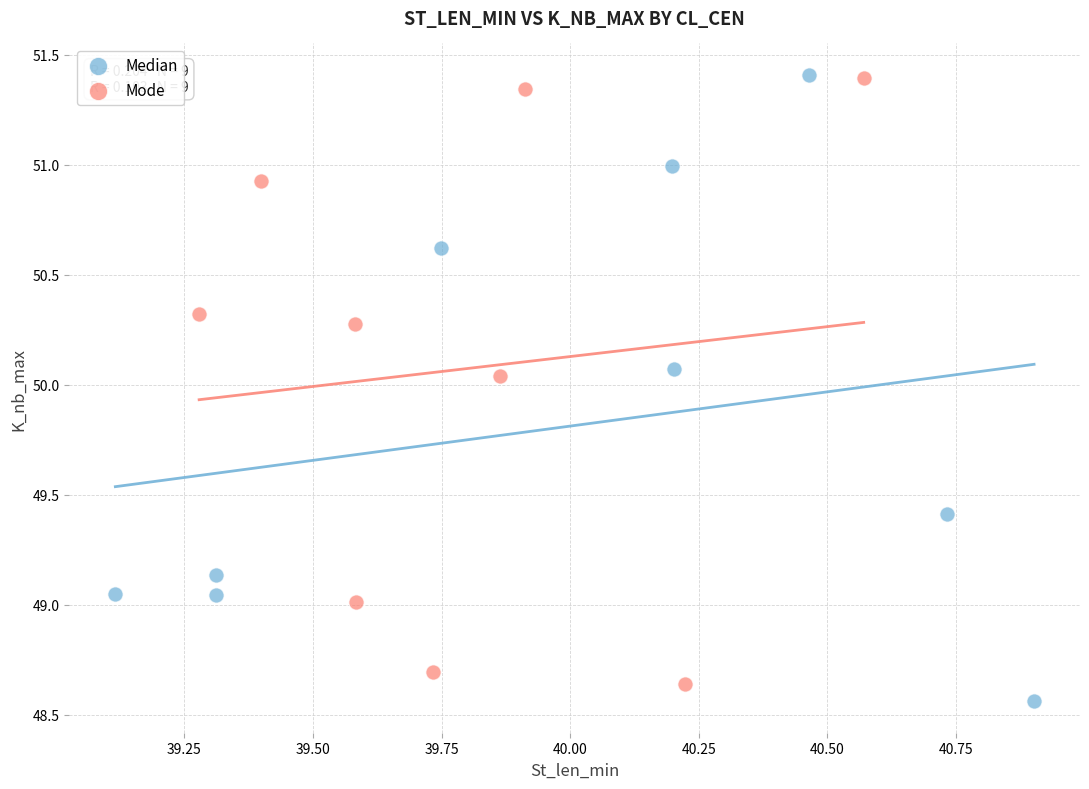

Which series reaches the minimum Y coordinate?

Median